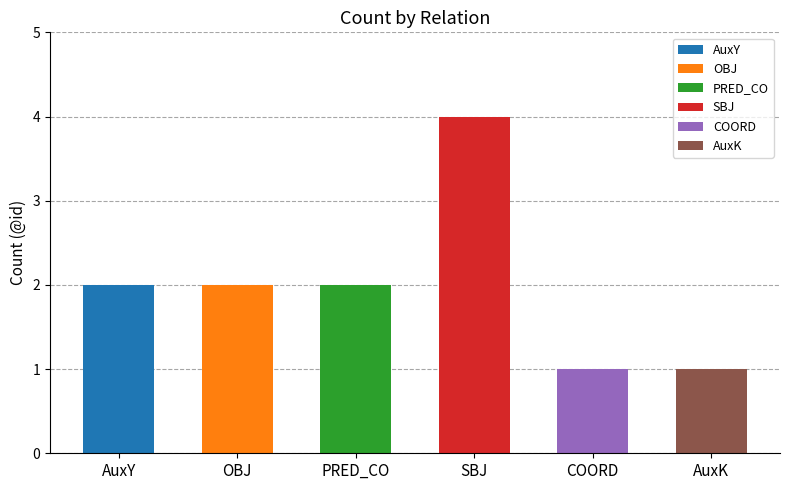

Reading left to right, transcribe all the data shown in this chart.

AuxY=2	OBJ=2	PRED_CO=2	SBJ=4	COORD=1	AuxK=1